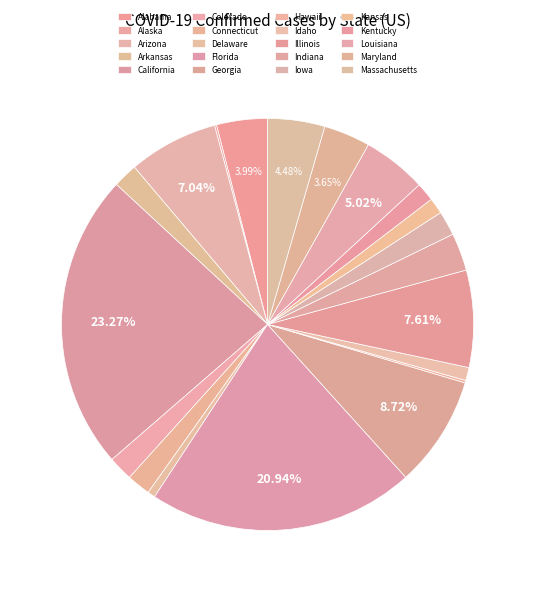

To the nearest percent, what percentage of the pie is Florida?

21%